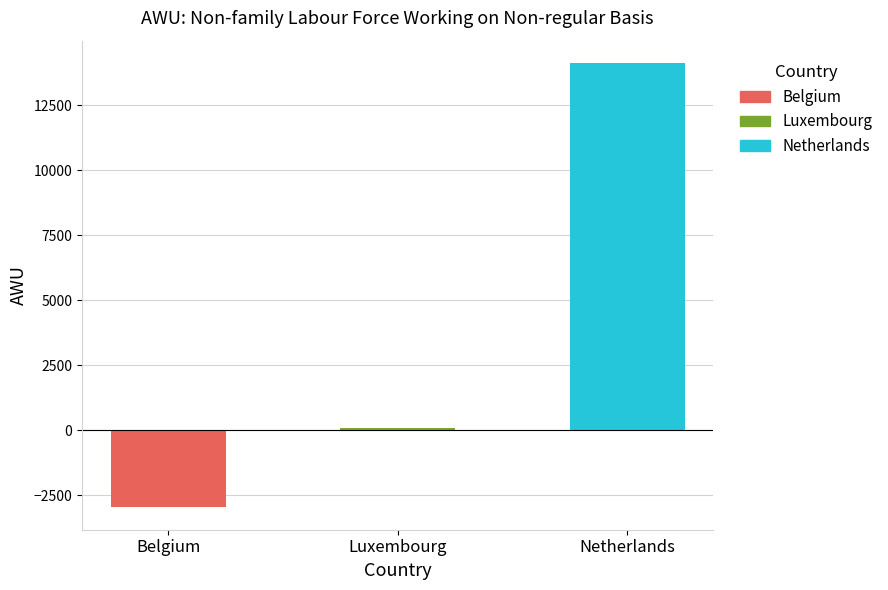

How many data points are less than 70?

1